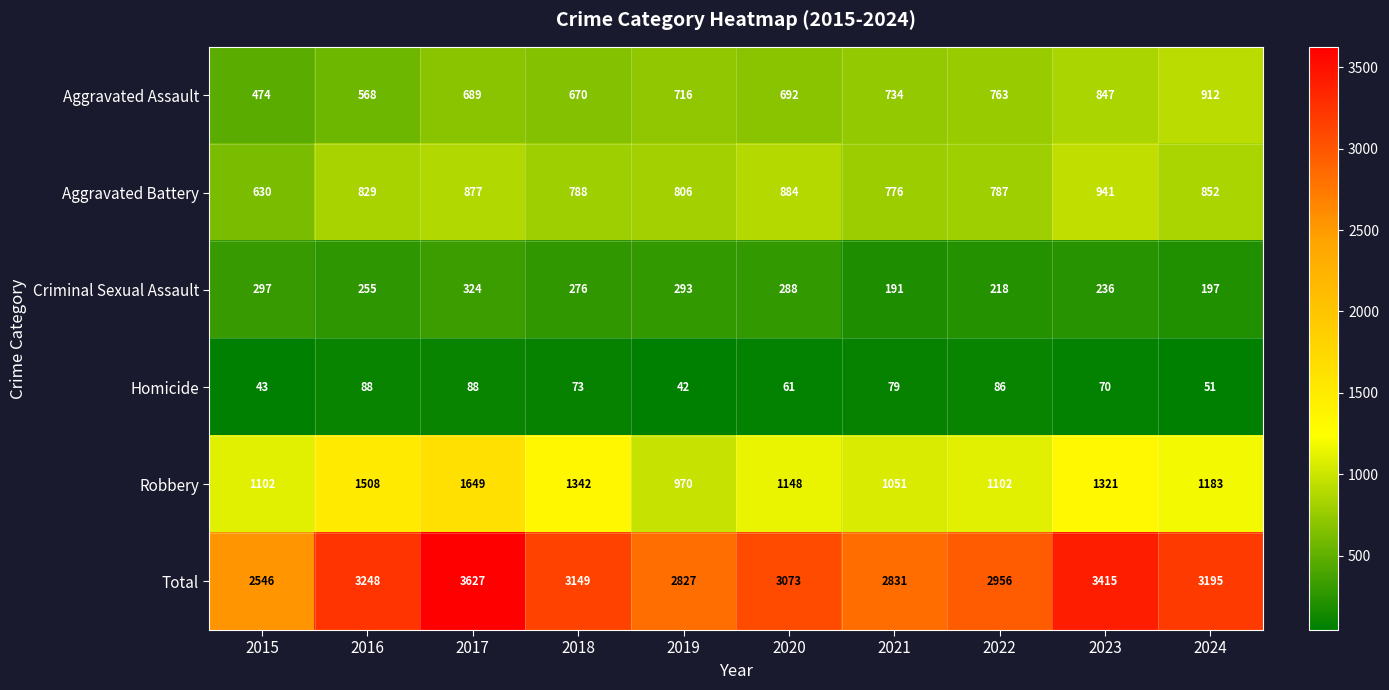

Is it true that Aggravated Battery equals 202 at 2015?

False